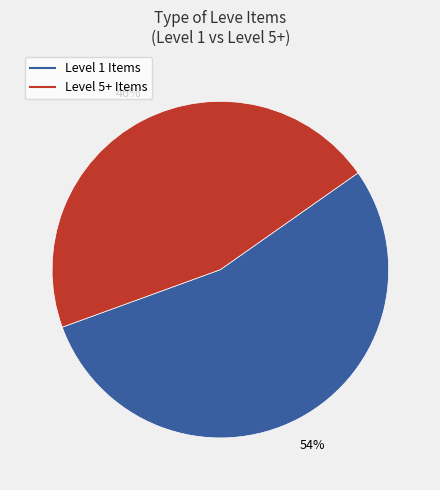

Does any single category account for the majority?

Yes